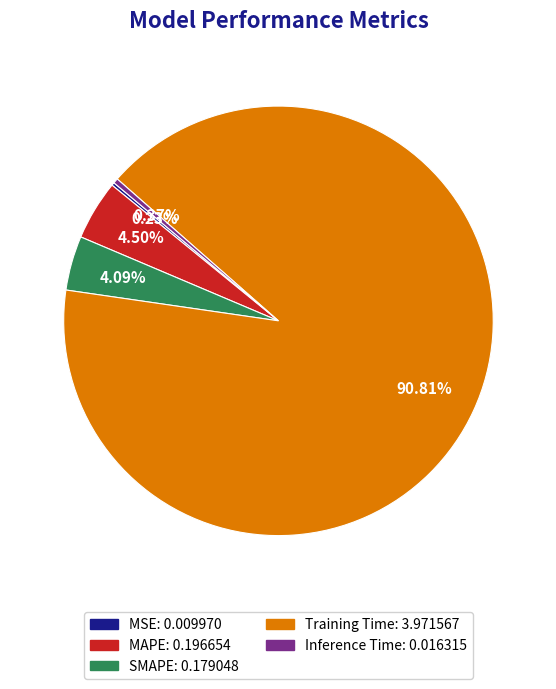

Which slice represents more than half of the pie?

Training Time